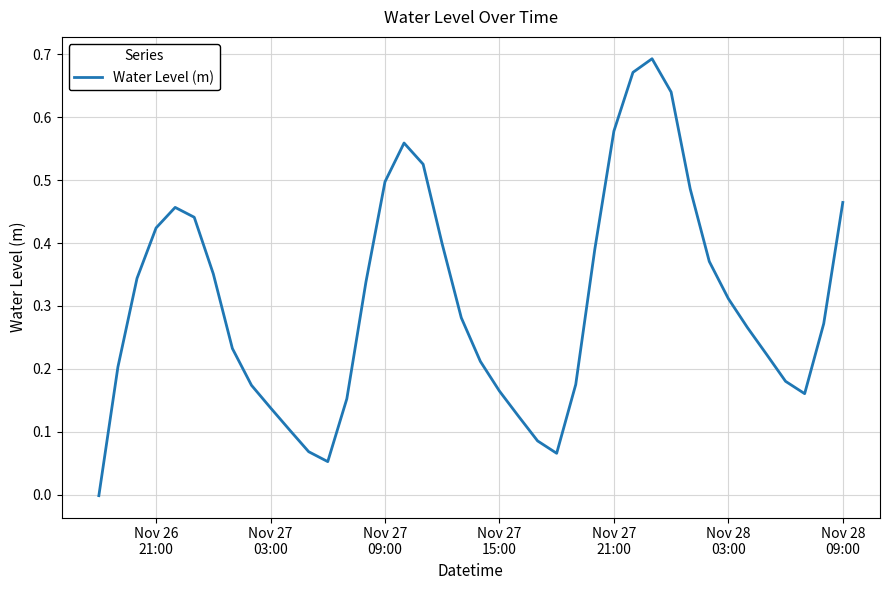

How many lines are shown in the chart?

1